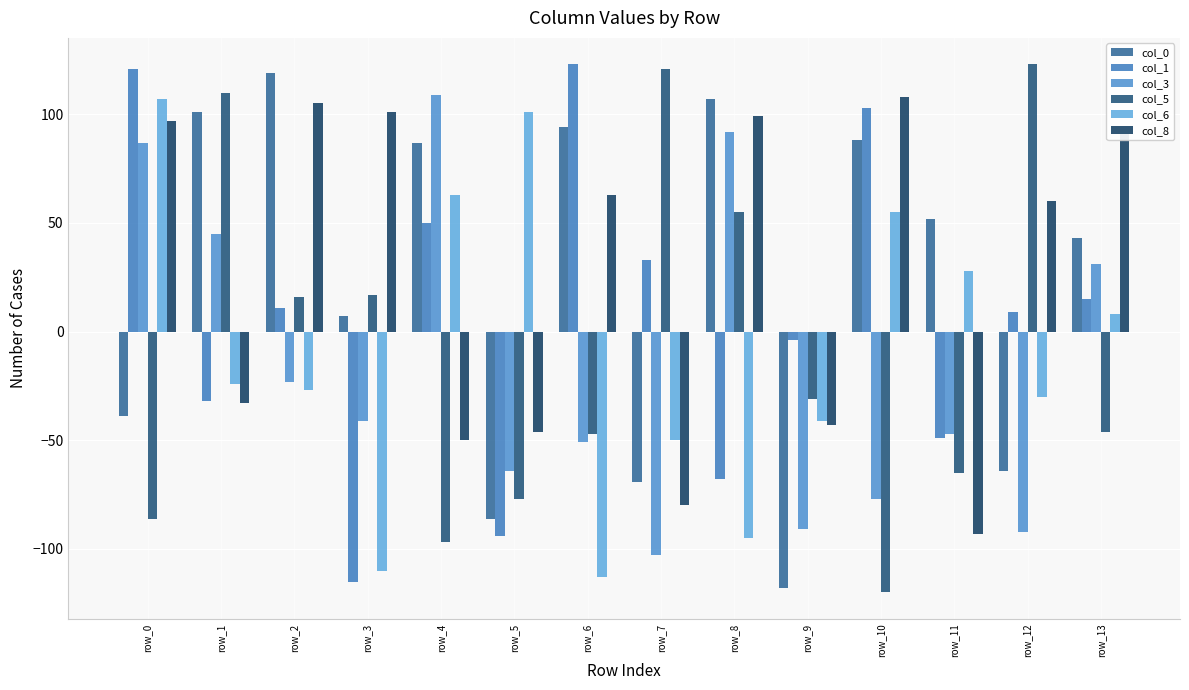

What is the average value of the col_6 series?

-9